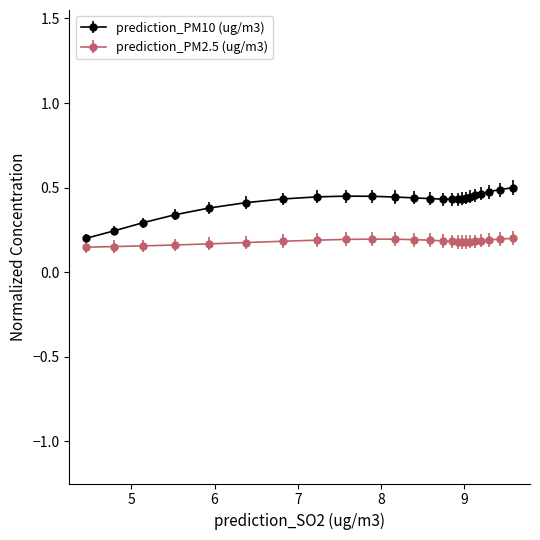

True or false: prediction_PM10 (ug/m3) and prediction_PM2.5 (ug/m3) cross at least once.

False